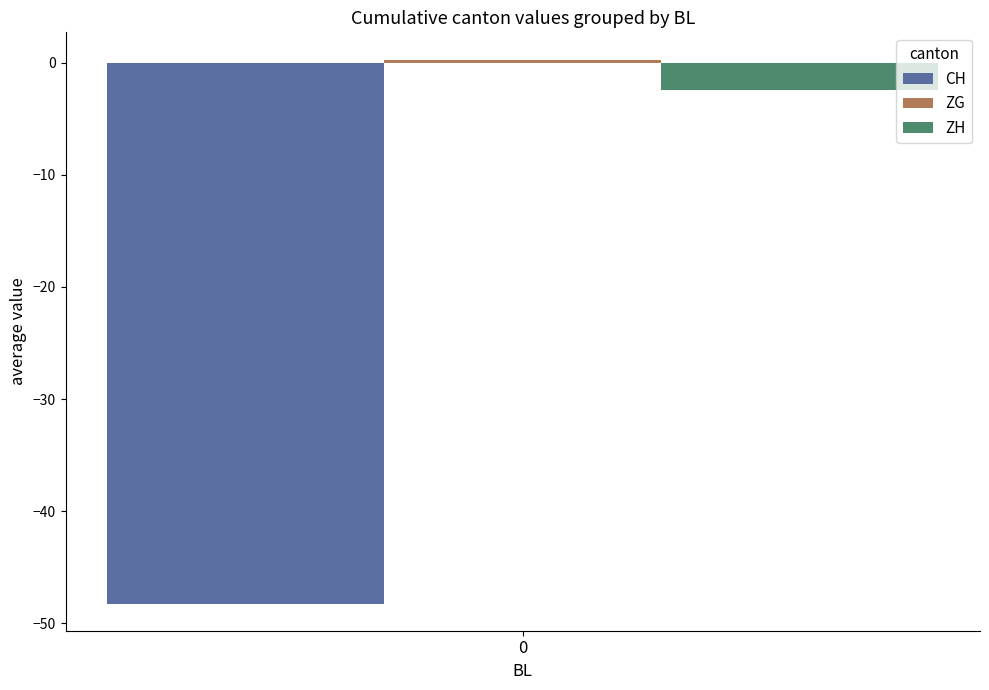

True or false: ZH has a value of -0.7 at 0.

False